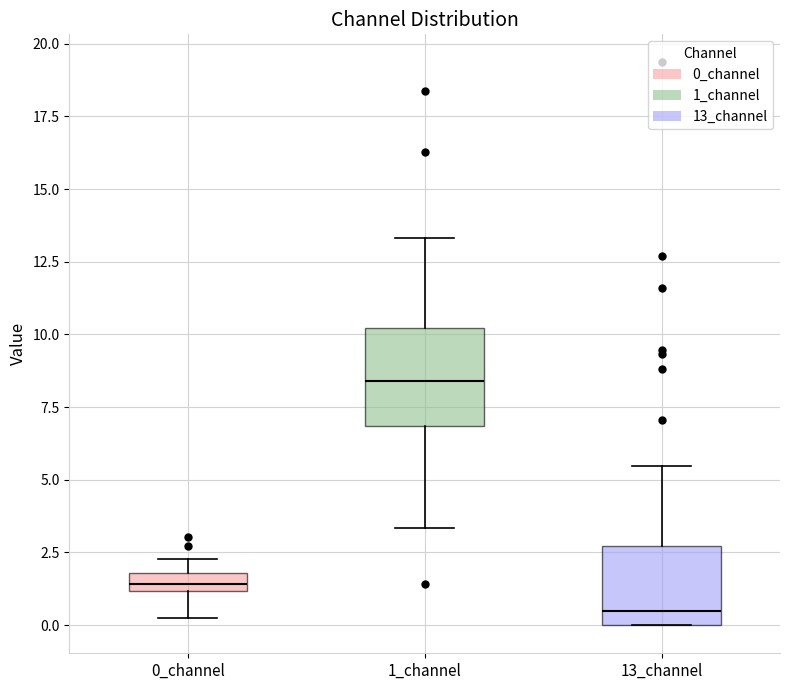

Comparing the boxes themselves (not the whiskers), which one is the tallest?

1_channel